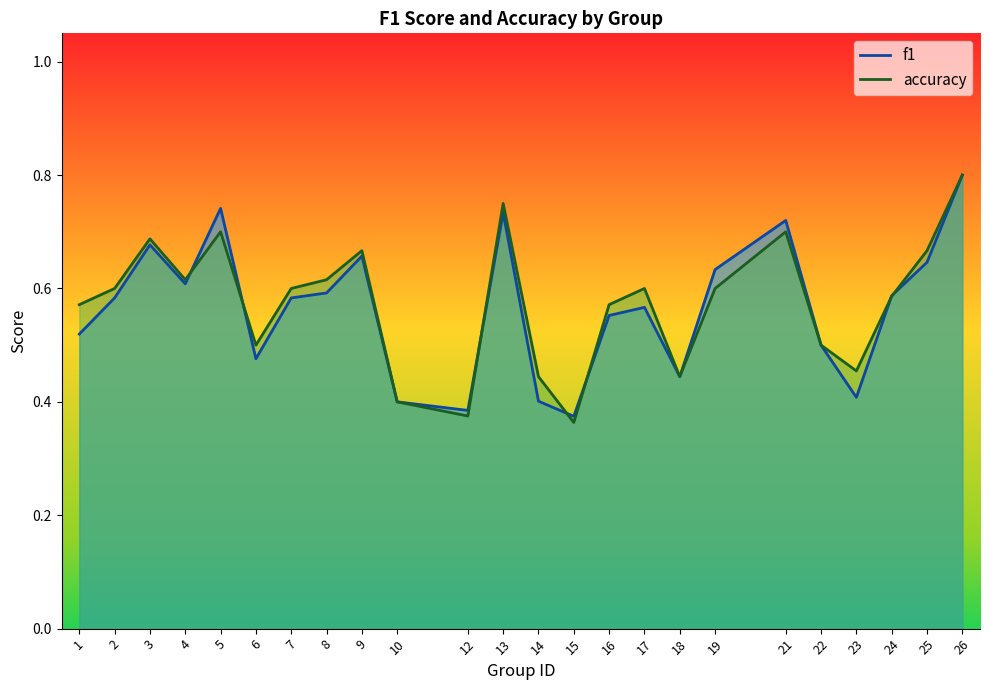

Is the value of f1 at 26 greater than the value of accuracy at 18?

Yes